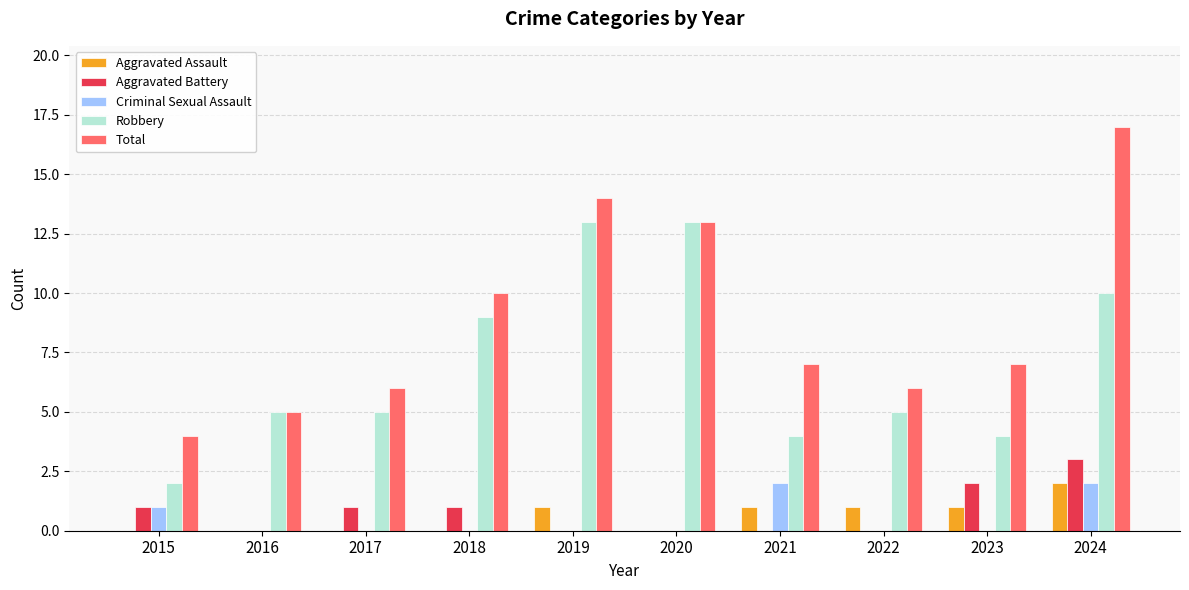

Count the number of categories in the chart.

10